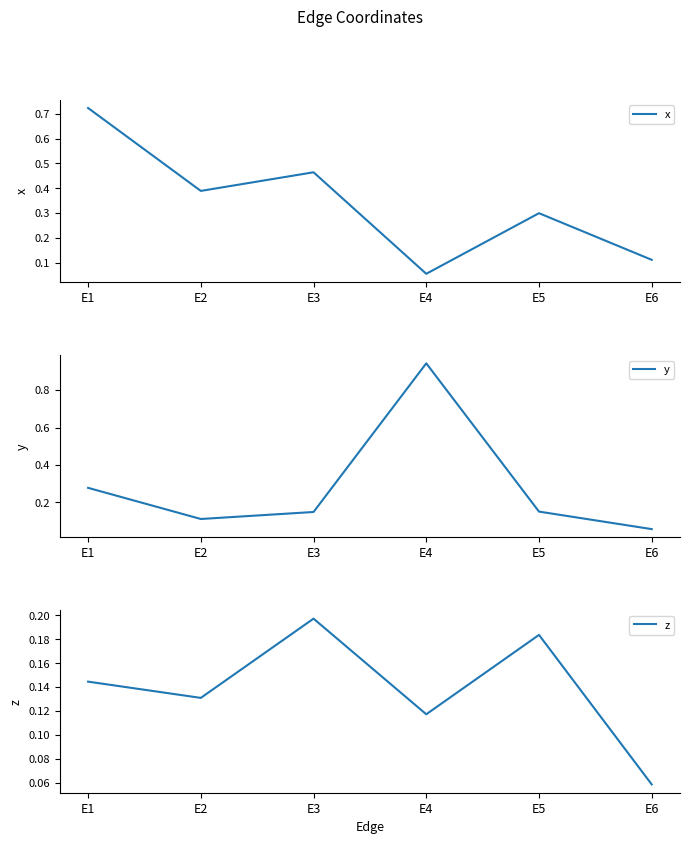

How many lines are shown in the chart?

3